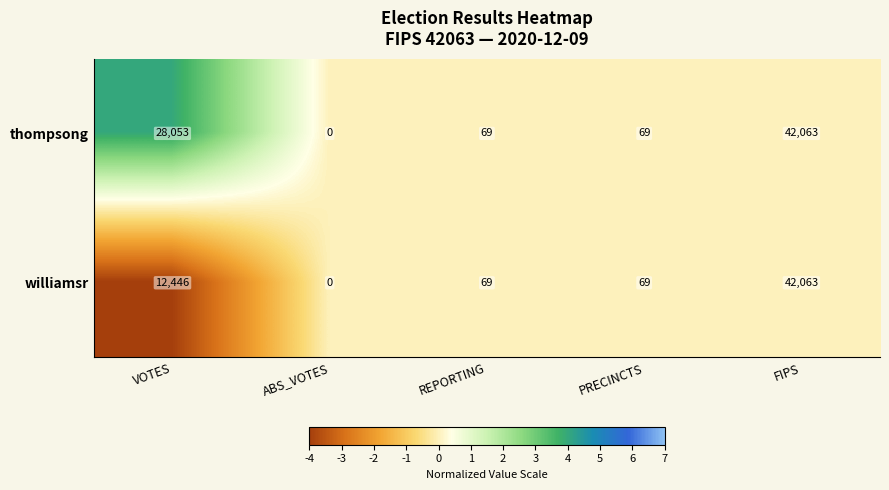

How many data points in thompsong are less than 69?

1